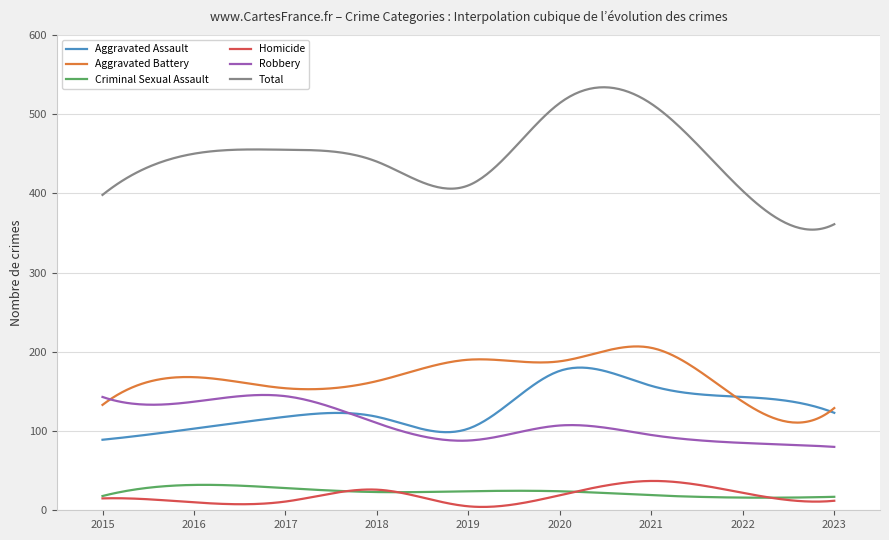

Which series has the largest total across all categories?

Total